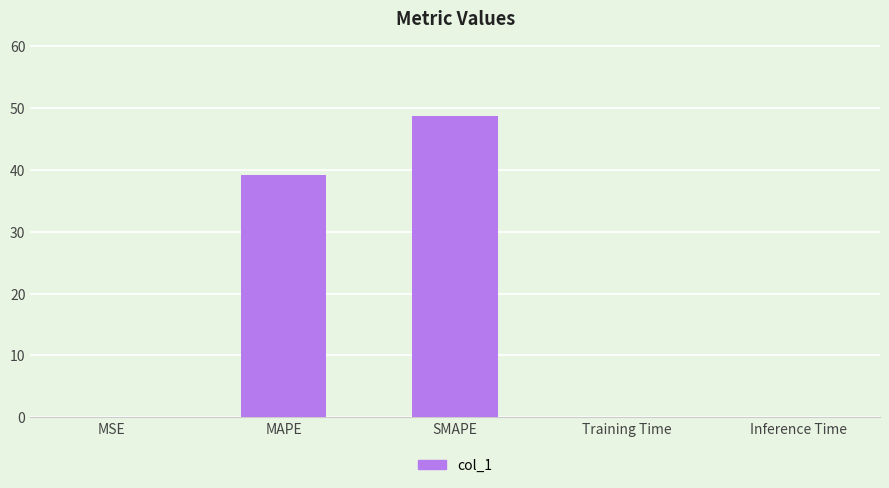

Which category has the highest value across all series?

SMAPE